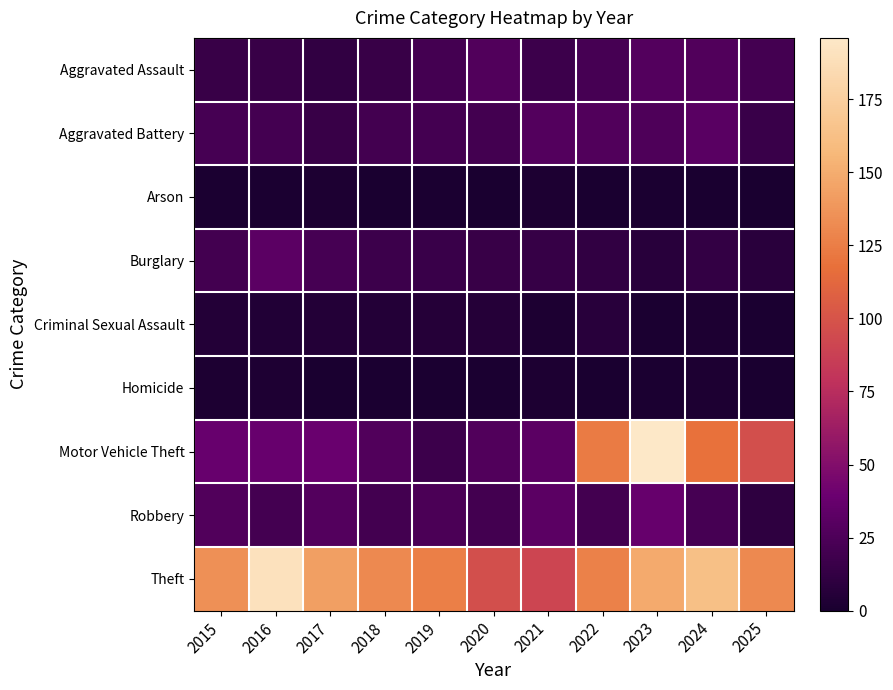

Which has a higher value, 2025 or 2019?

2025